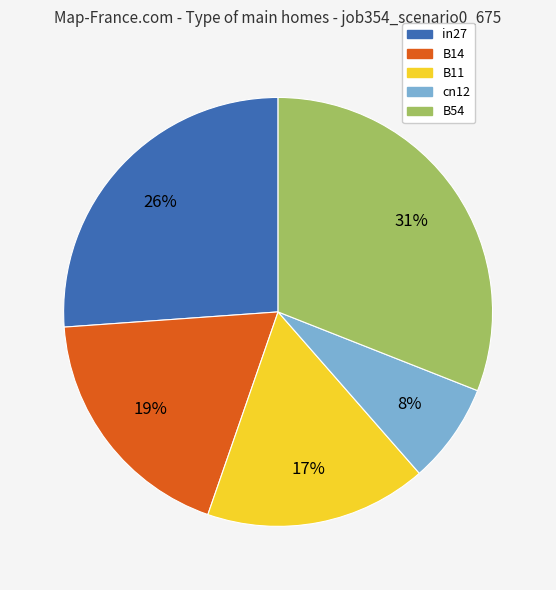

To the nearest percent, what is the difference between the B14 and cn12 slice percentages?

11%